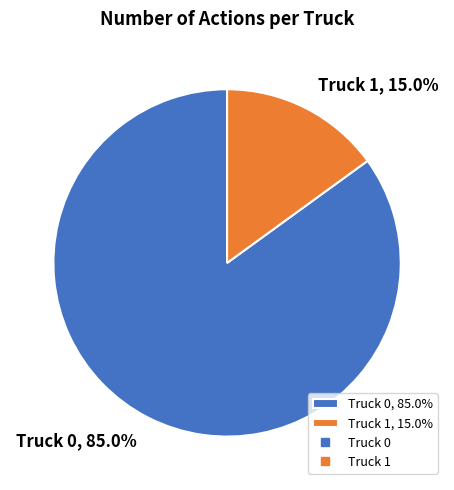

What is the ratio of the value at Truck 0 to the value at Truck 1?

5.7